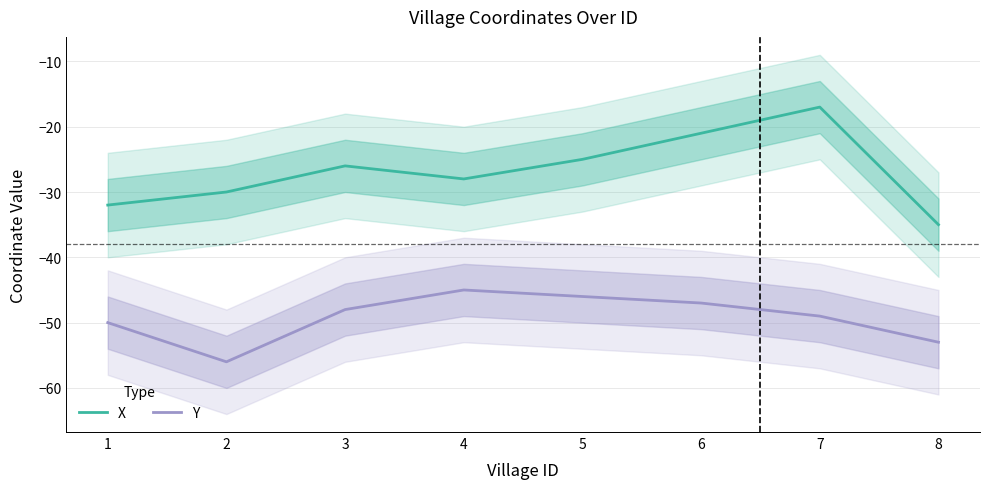

True or false: X and Y cross at least once.

False